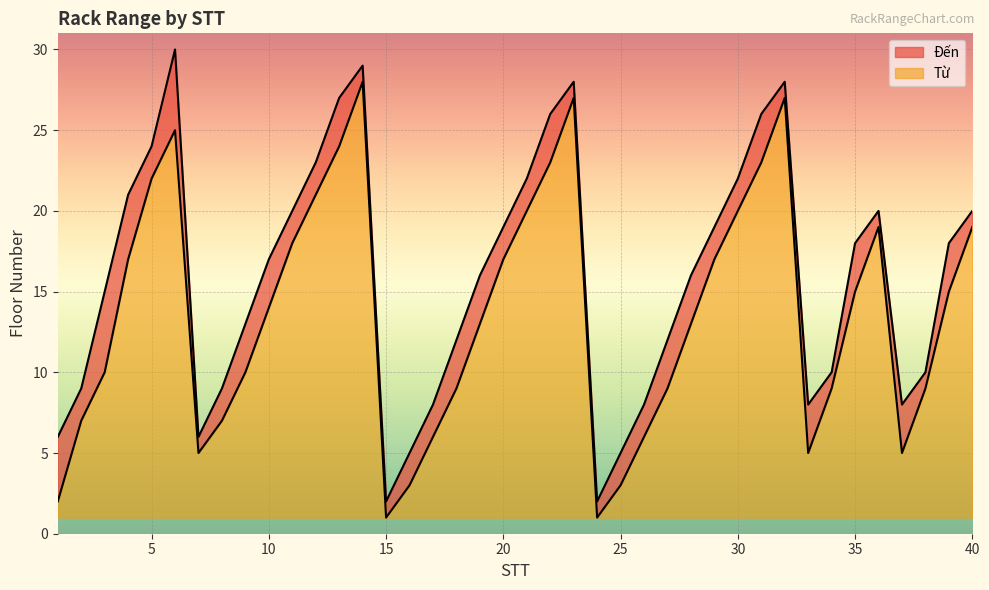

Is the value of Từ at 2 greater than the value of Đến at 14?

No